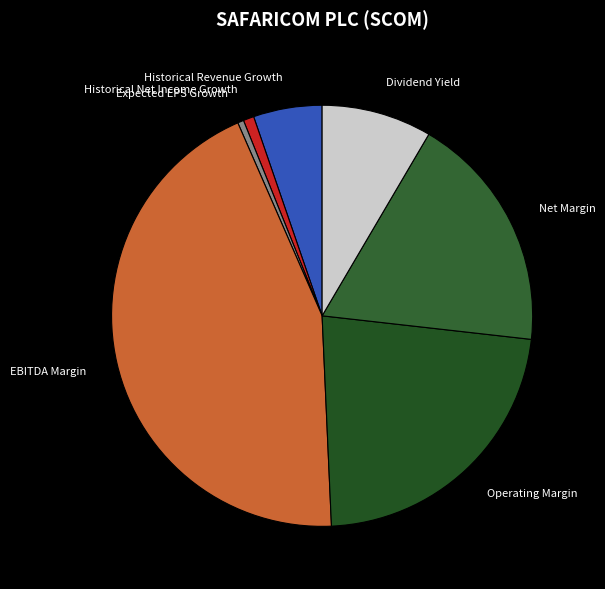

What is the largest slice in the pie chart?

EBITDA Margin